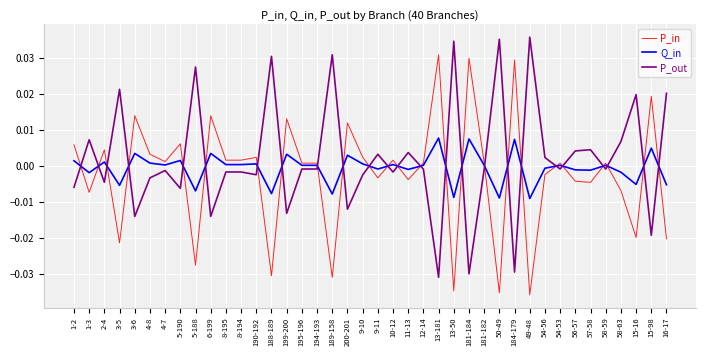

Where does the P_out series first go above 0?

1-3